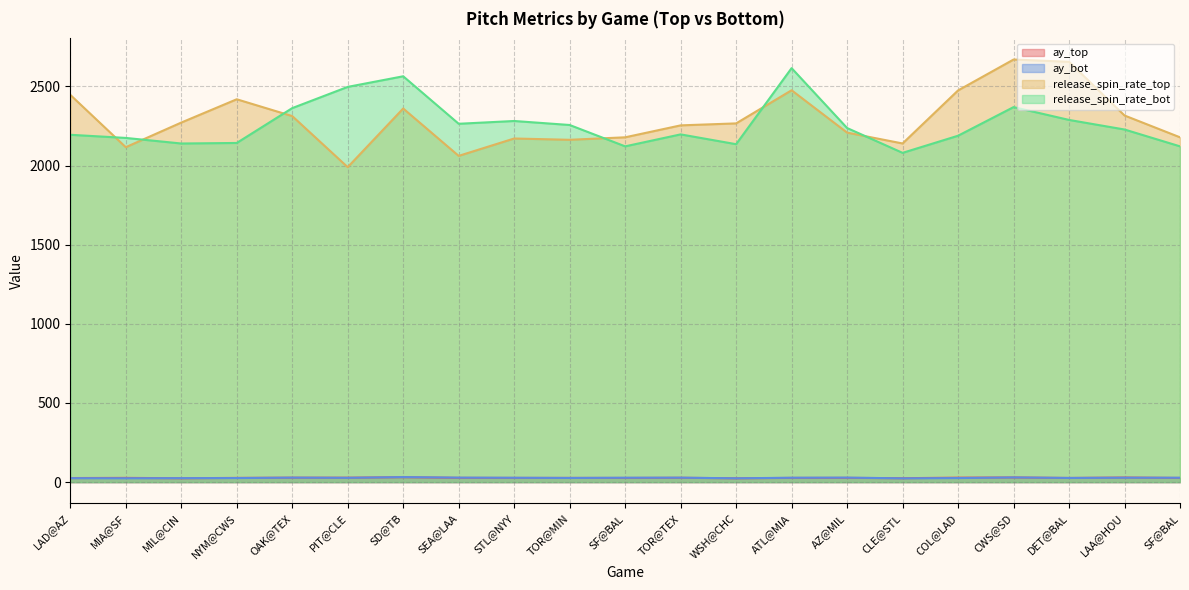

What is the sum of the ay_top values at SF@BAL and SEA@LAA?

53.5